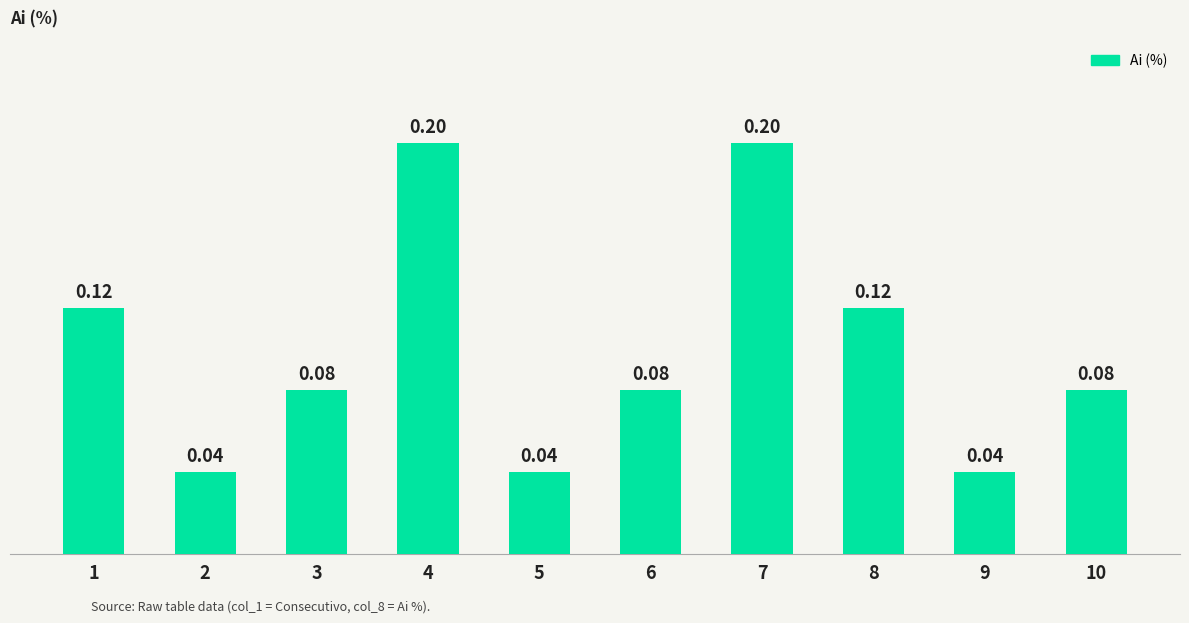

What is the sum of all values?

1.0